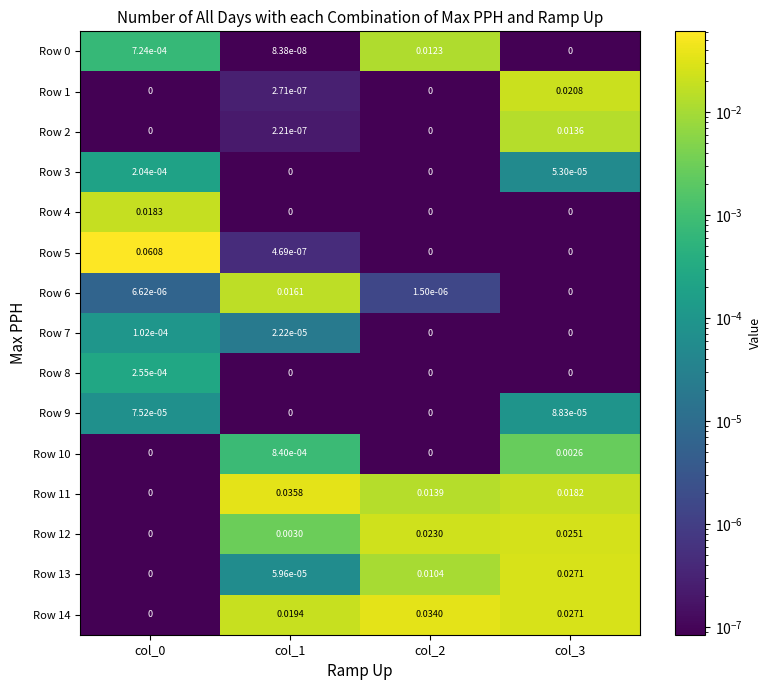

Which label corresponds to the largest value in the chart?

col_0